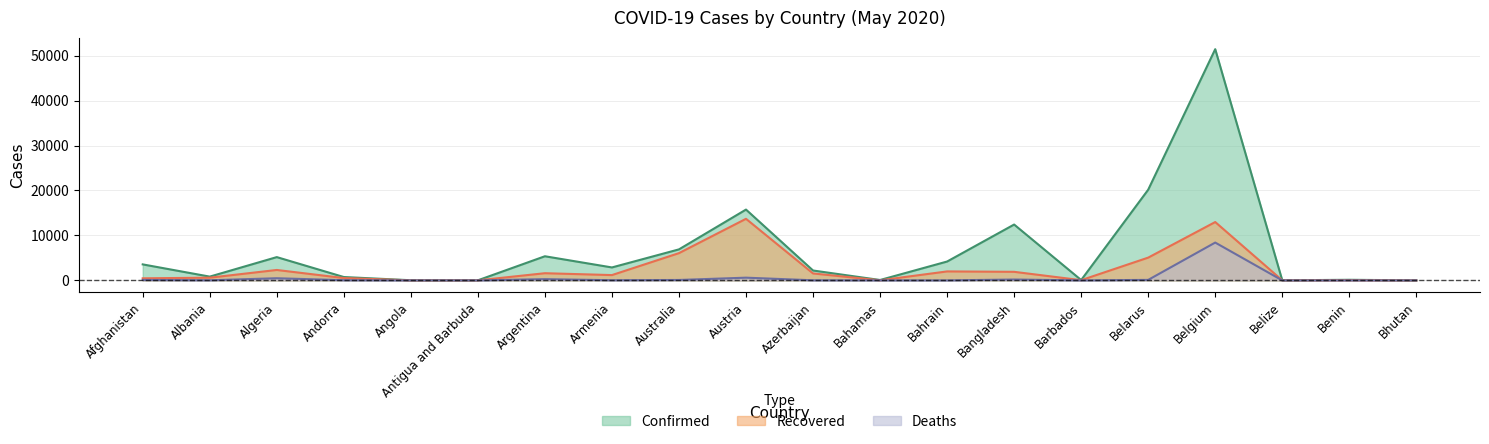

What is the spread (max minus min) of values at Albania?

811